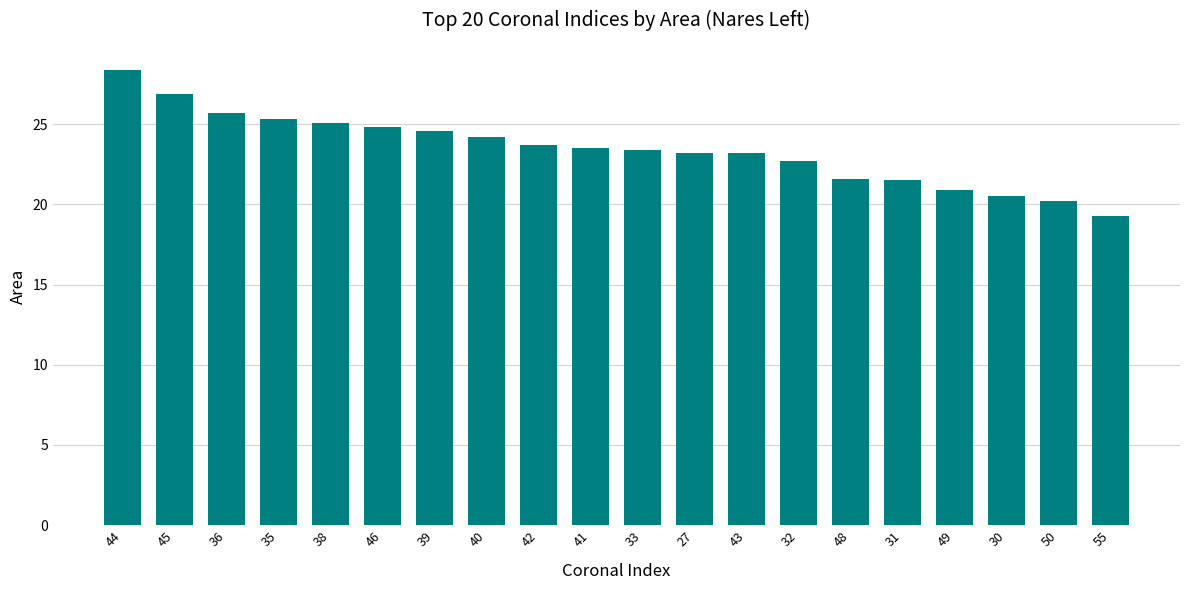

What value does the data have at 31?

21.5